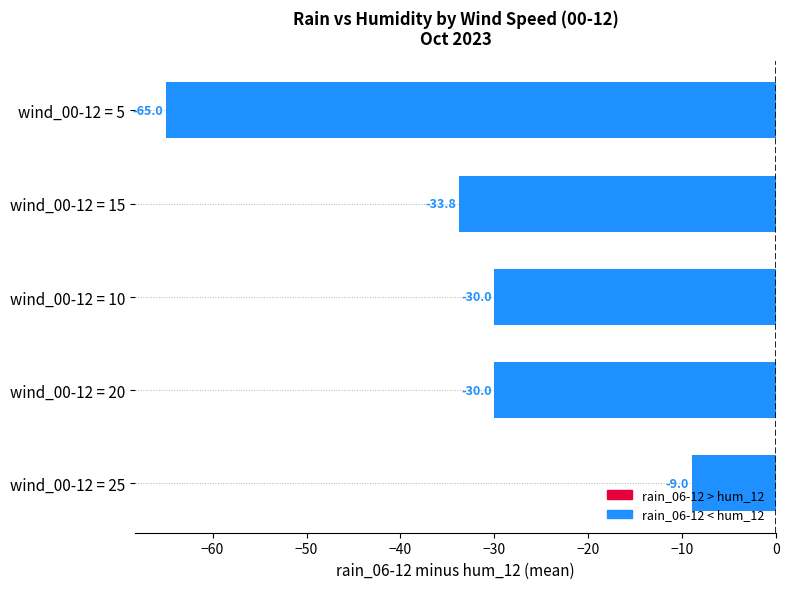

Which has a higher value, wind_00-12 = 10 or wind_00-12 = 15?

wind_00-12 = 10